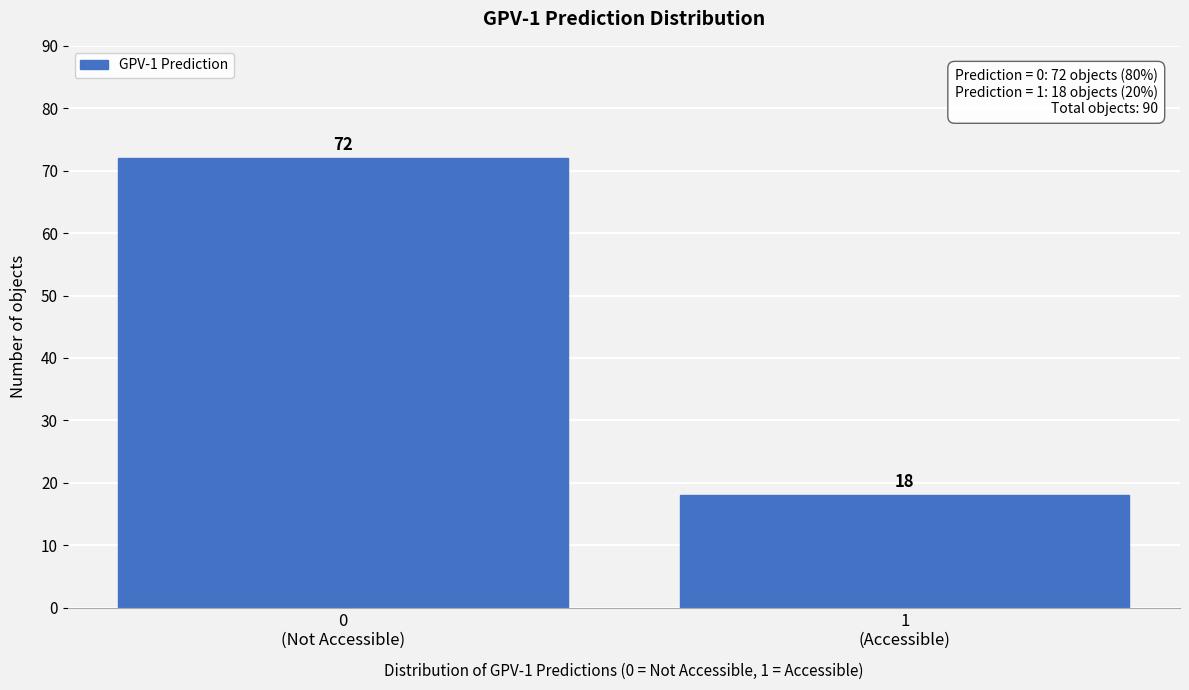

Reading left to right, list all the values displayed in this chart.

72	18